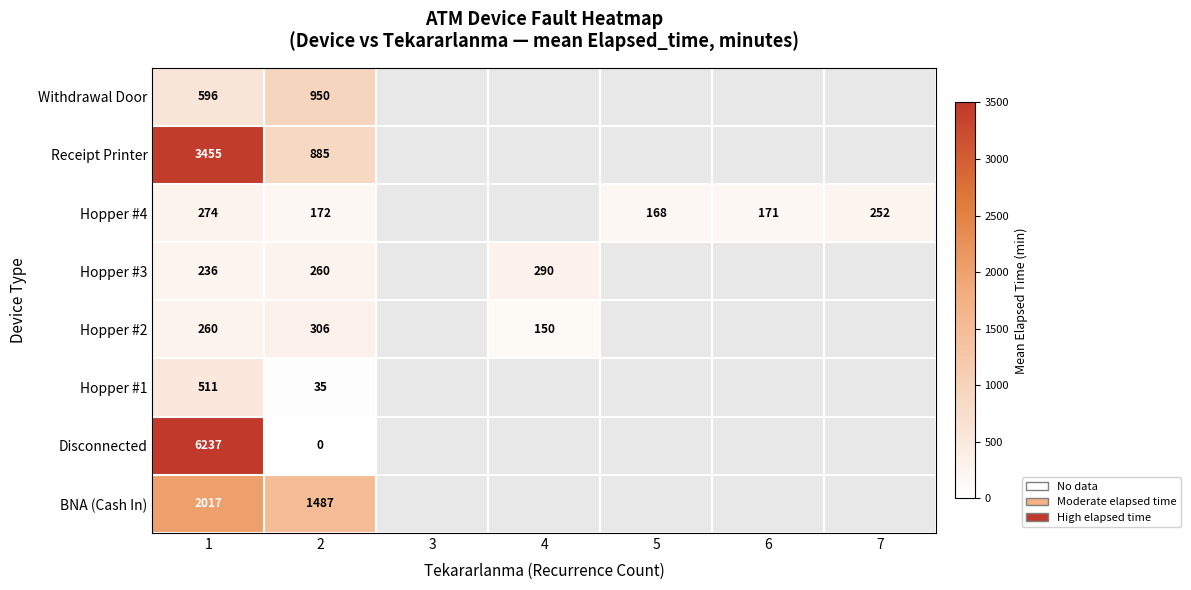

At which category is the sum across all series the highest?

1